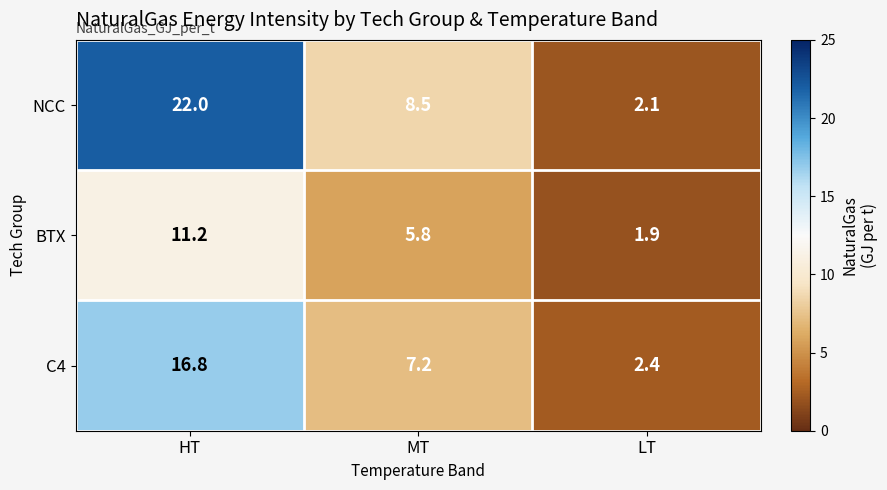

Reading left to right, extract all data points from this chart.

NCC: HT=22.0	MT=8.5	LT=2.1
BTX: HT=11.2	MT=5.8	LT=1.9
C4: HT=16.8	MT=7.2	LT=2.4